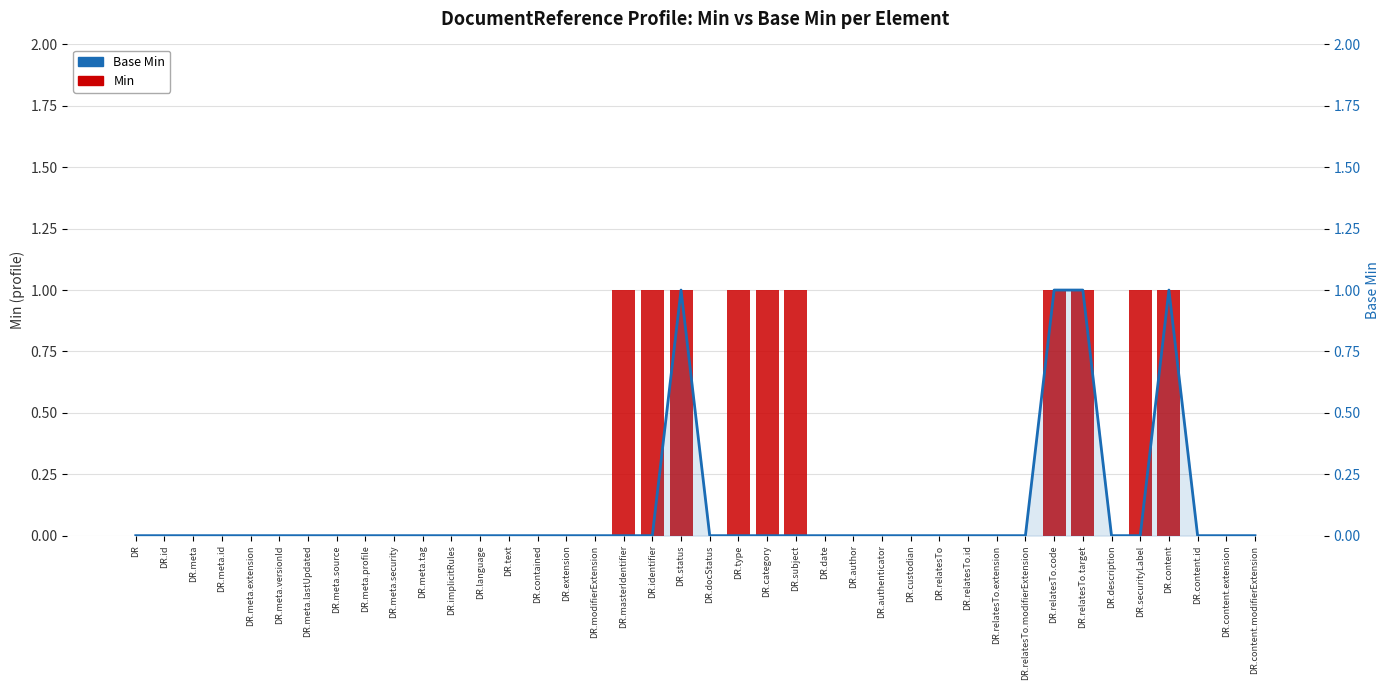

Reading right to left, extract all data points from this chart.

Min: 0	0	0	1	1	0	1	1	0	0	0	0	0	0	0	0	1	1	1	0	1	1	1	0	0	0	0	0	0	0	0	0	0	0	0	0	0	0	0	0
Base Min: 0	0	0	1	0	0	1	1	0	0	0	0	0	0	0	0	0	0	0	0	1	0	0	0	0	0	0	0	0	0	0	0	0	0	0	0	0	0	0	0